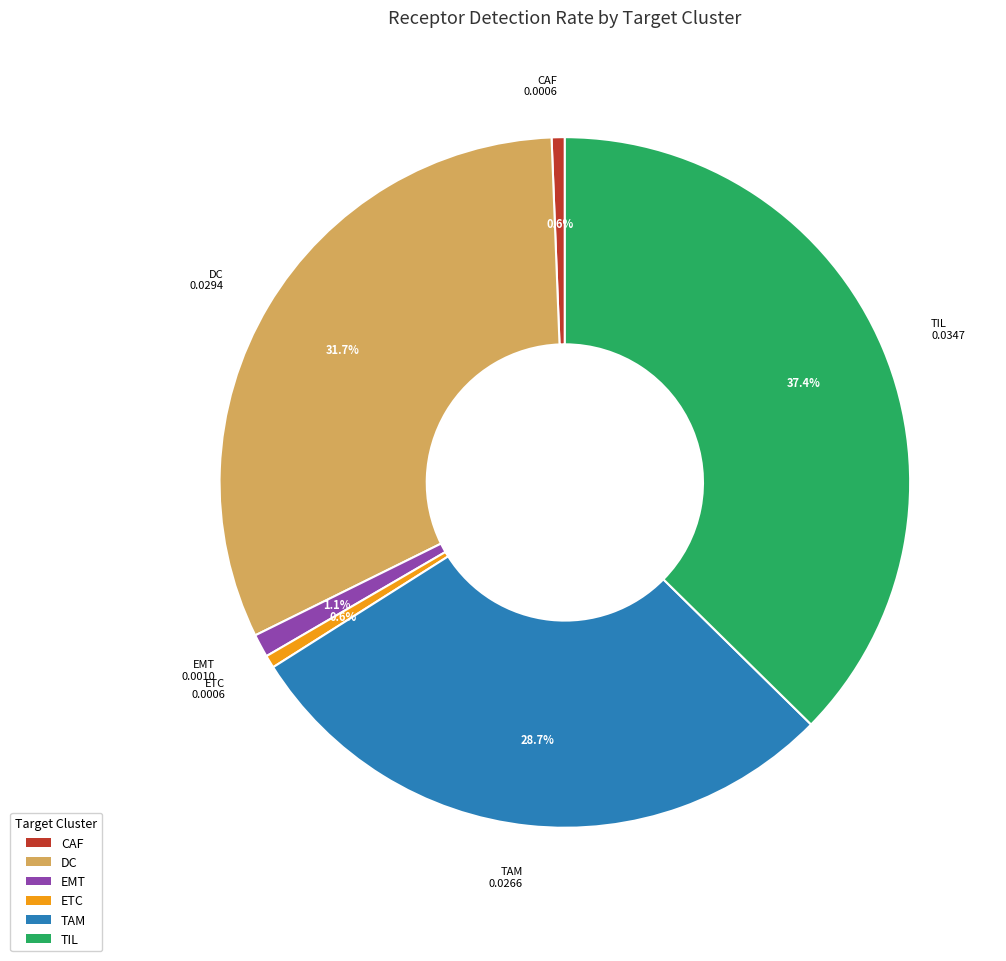

Is there any slice that represents more than half of the pie?

No